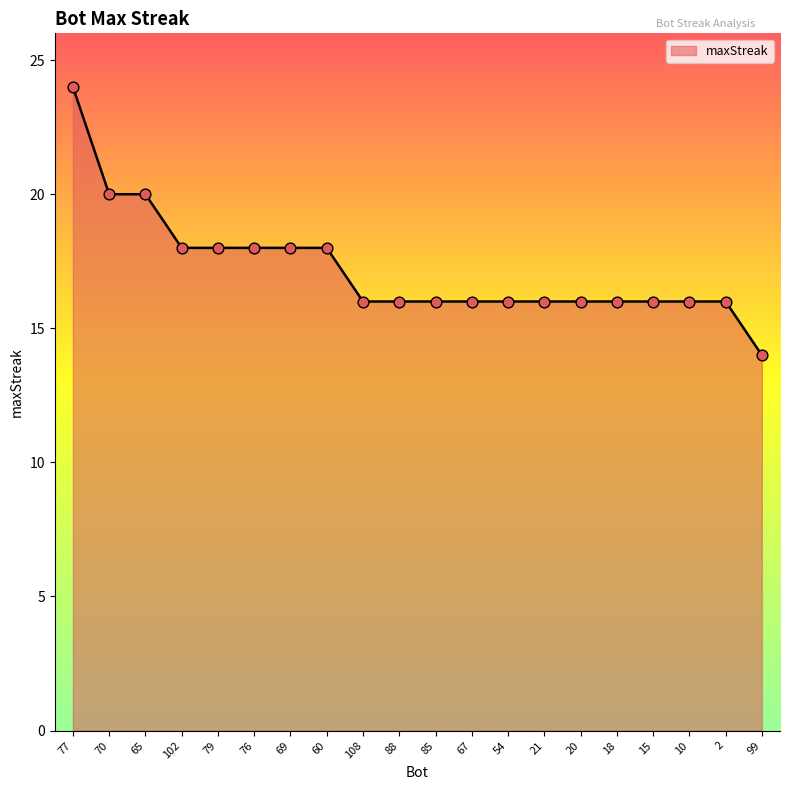

Which has a higher value, 88 or 76?

76